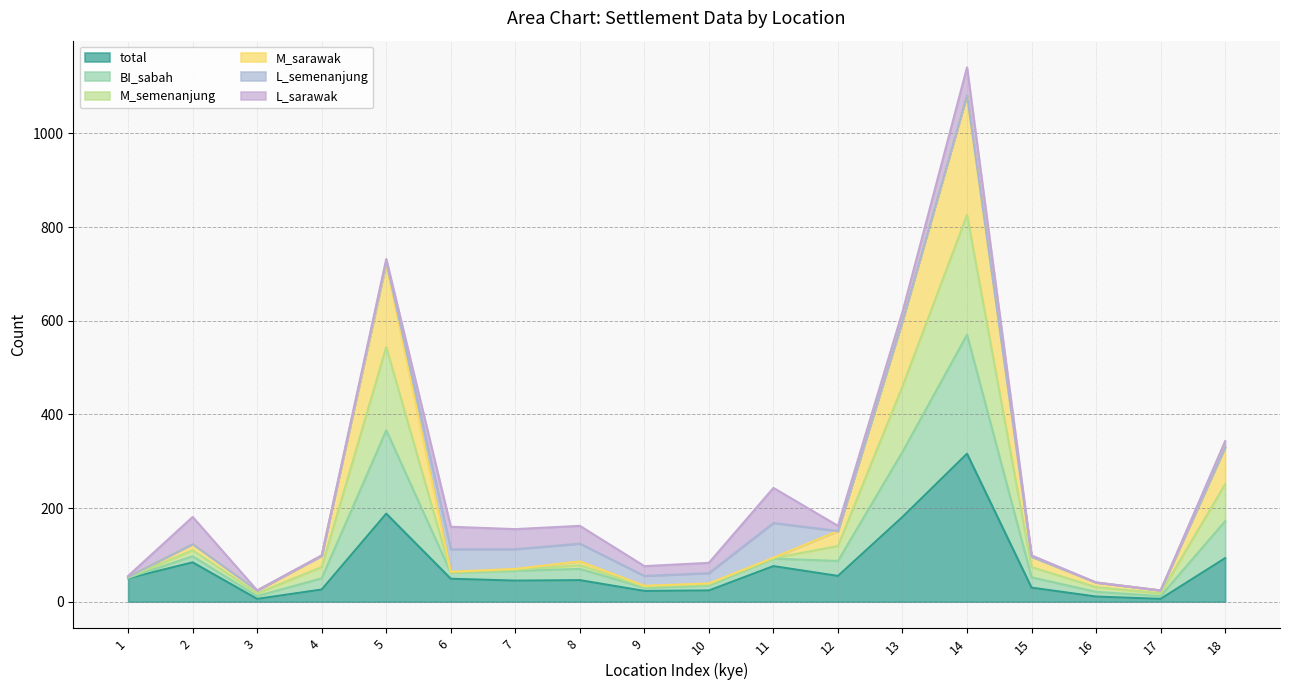

Does the chart have visible grid lines?

Yes